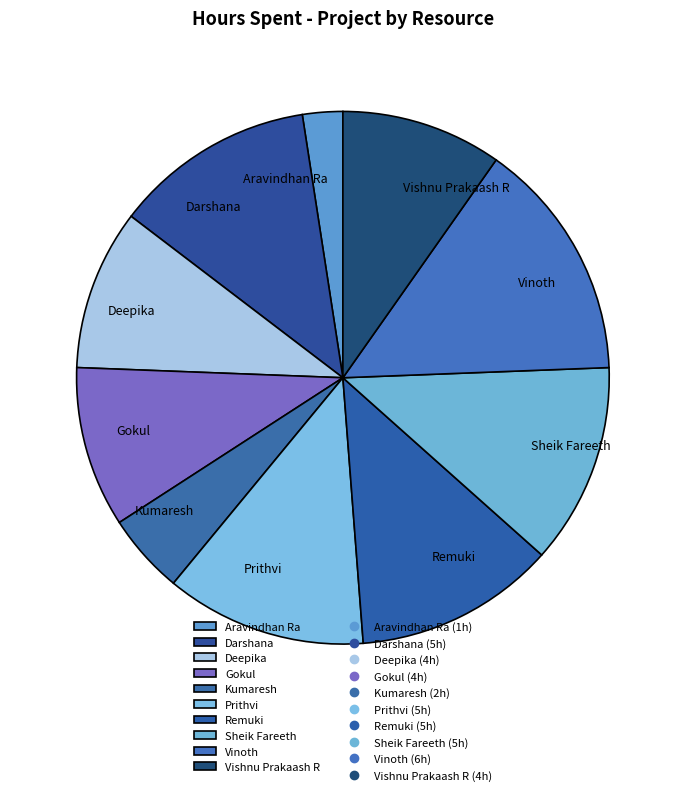

Is Prithvi the majority of the pie?

No